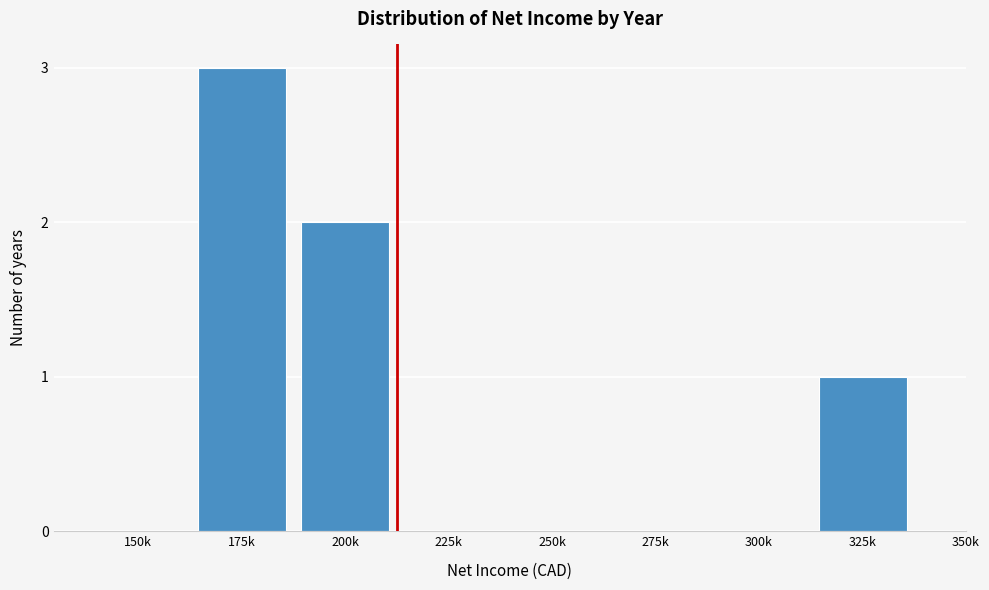

Reading left to right, extract all data points from this chart.

150k=0	175k=3	200k=2	225k=0	250k=0	275k=0	300k=0	325k=1